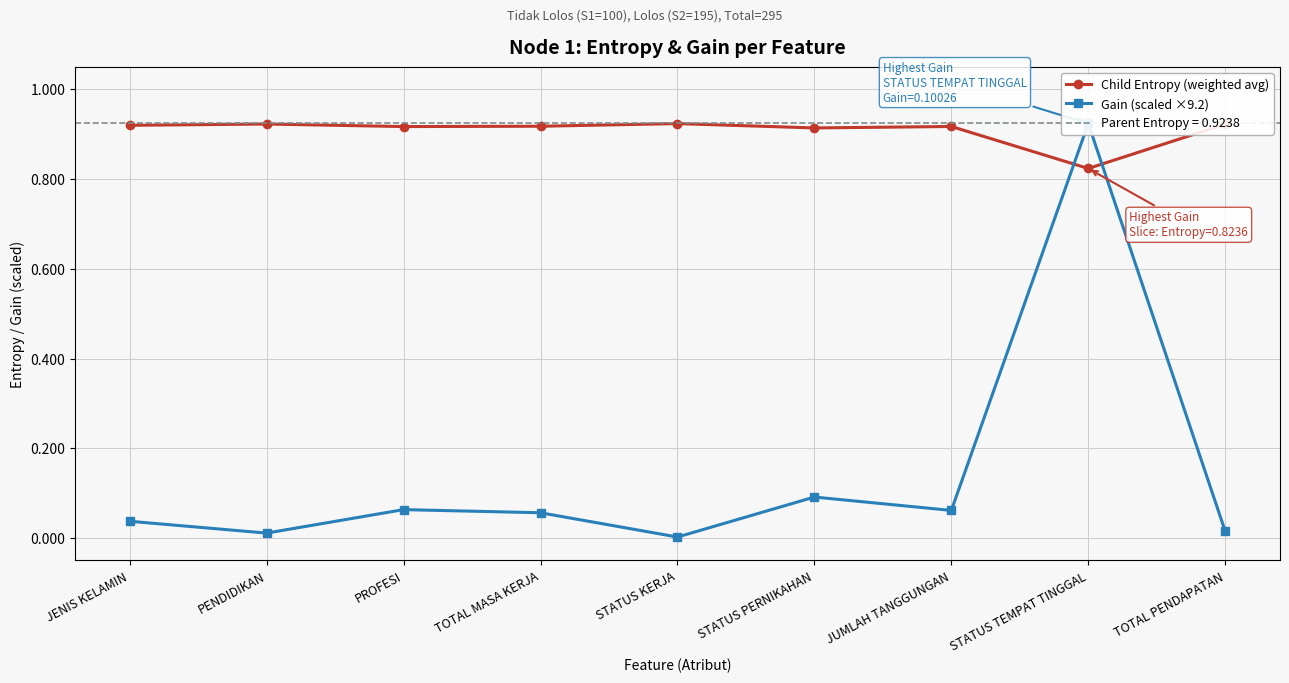

Which has a higher value, STATUS TEMPAT TINGGAL or JUMLAH TANGGUNGAN?

JUMLAH TANGGUNGAN